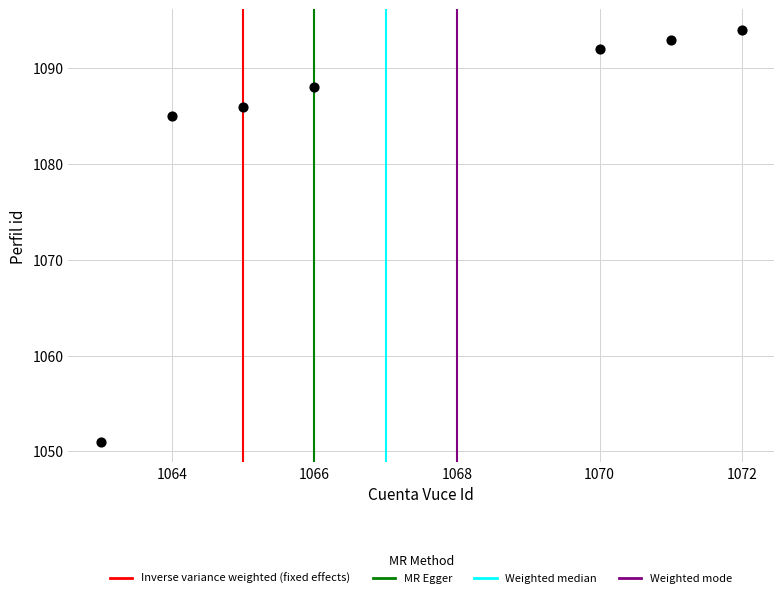

What is the average Y value?

1084